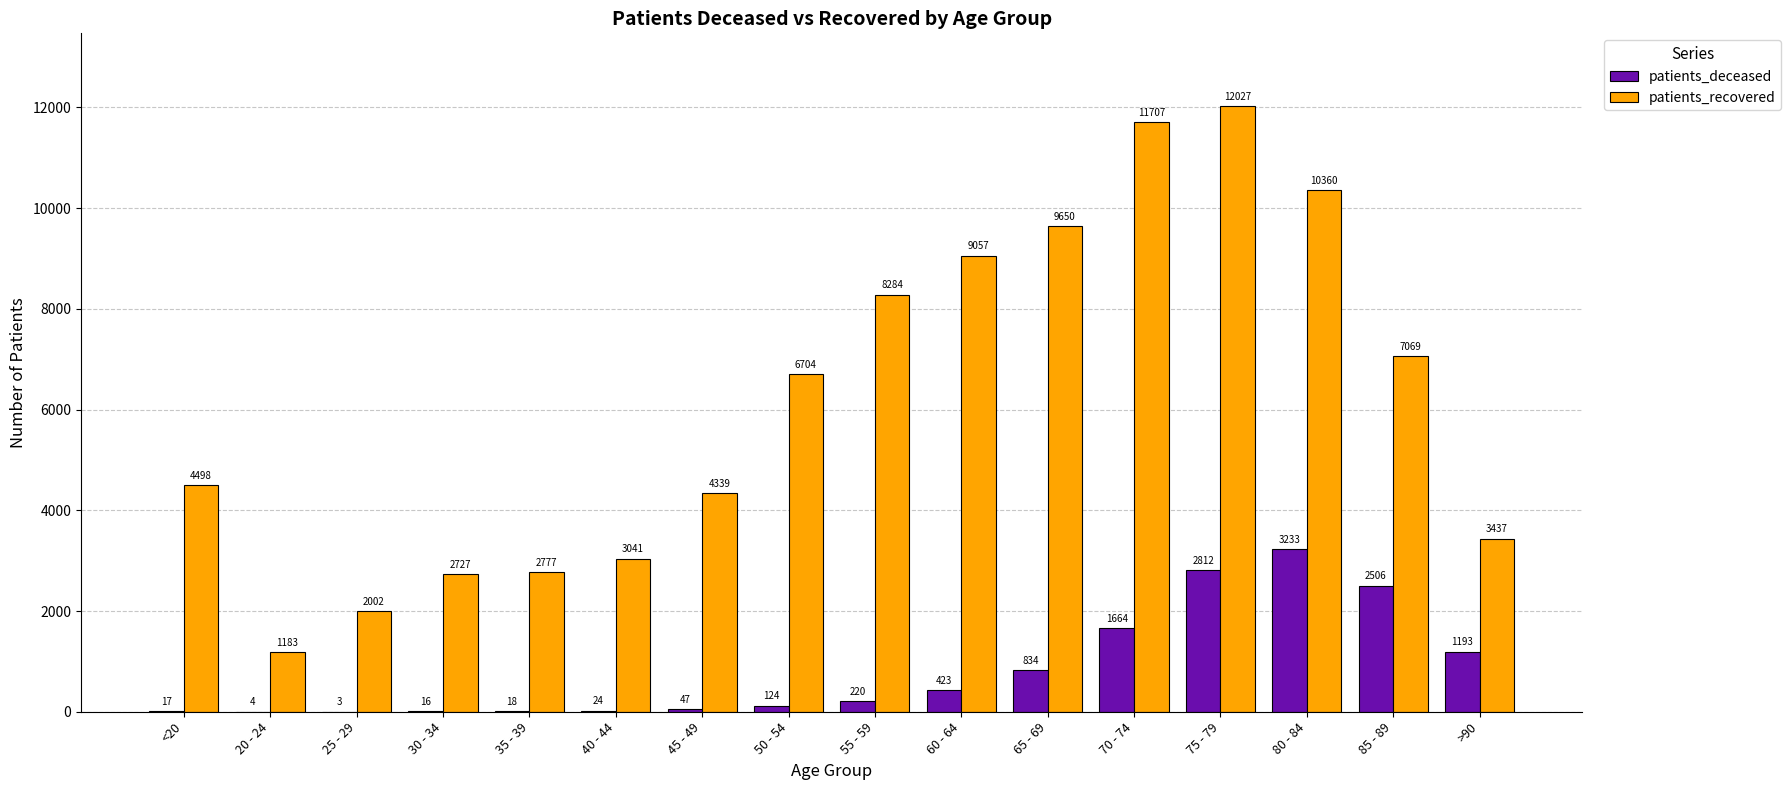

True or false: patients_deceased has a value of 382 at 65 - 69.

False